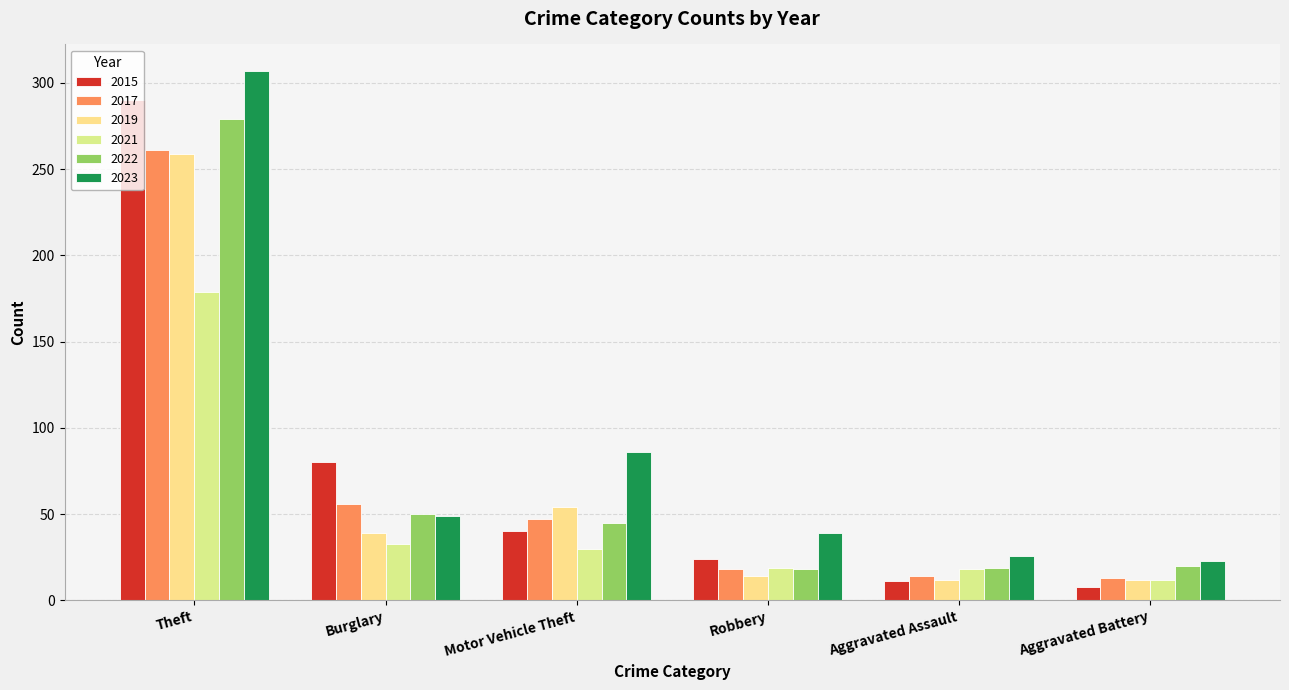

What is the value of the 2015 bar at the 4th from the left?

24